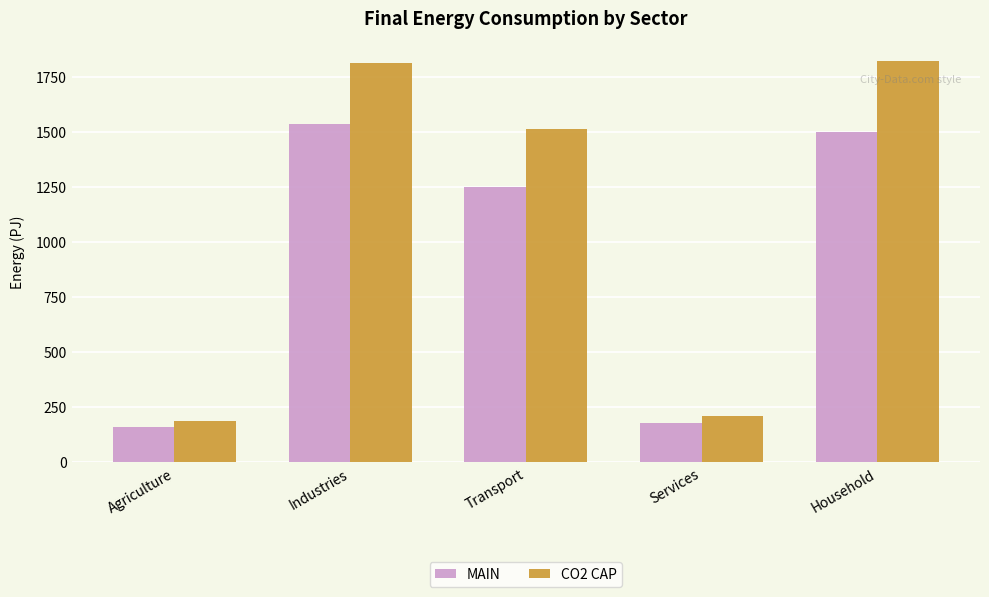

Are the bars grouped side by side (vs. stacked)?

Yes